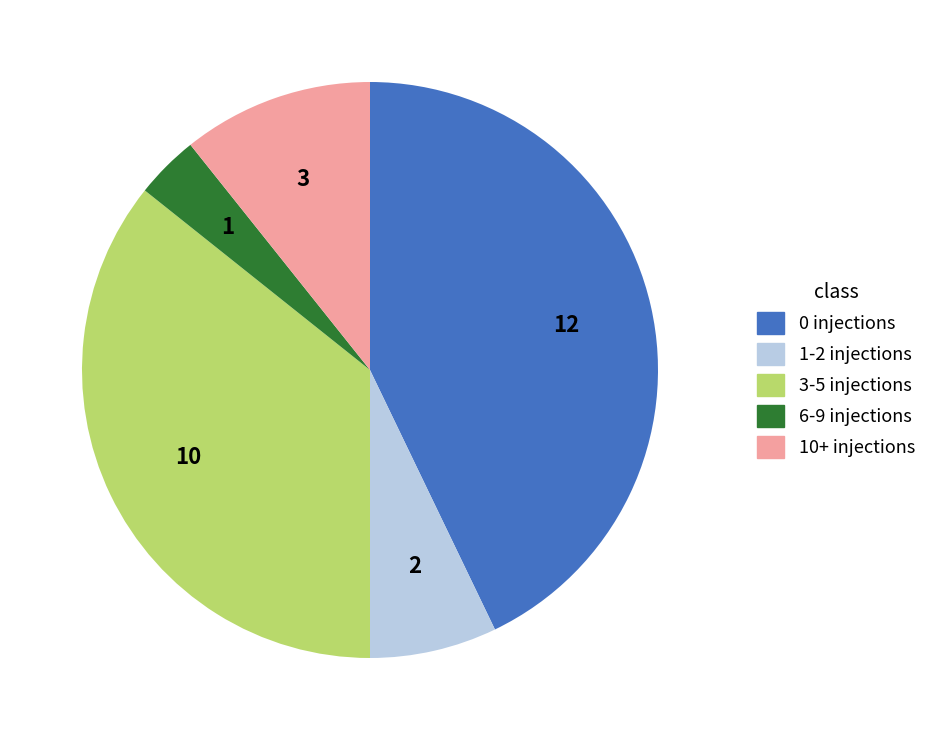

Which slice is the smallest?

6-9 injections